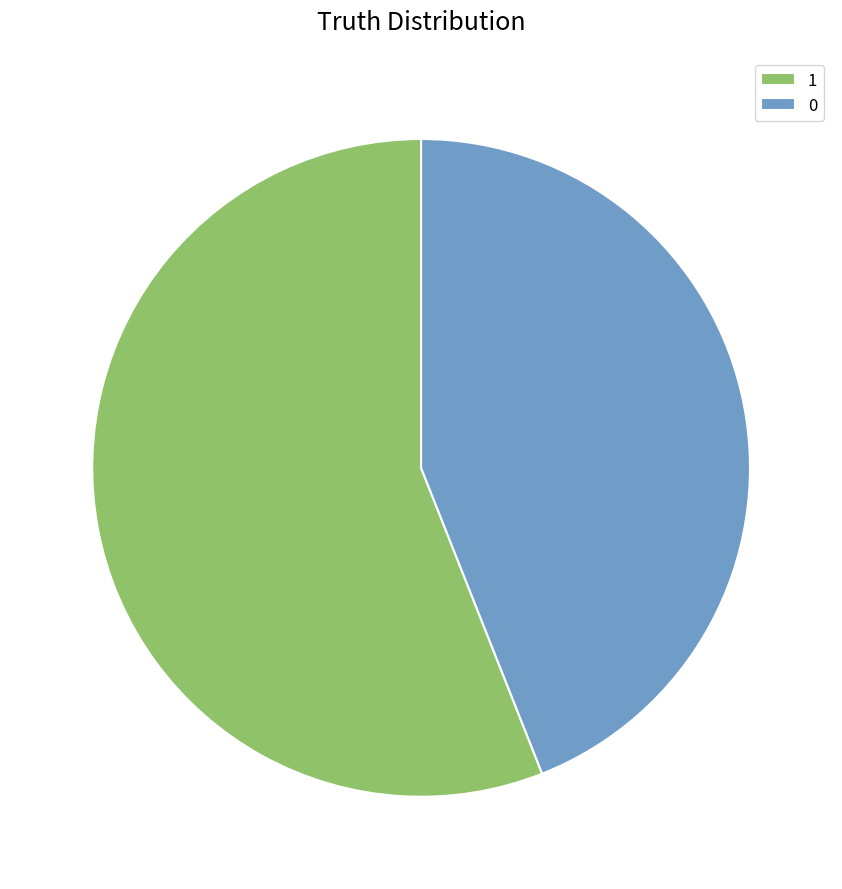

What is the largest slice in the pie chart?

1